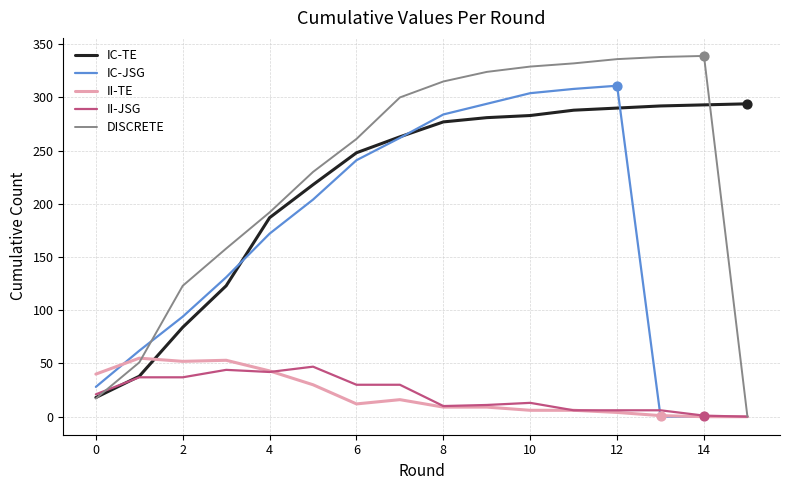

Which series has the largest total across all categories?

DISCRETE